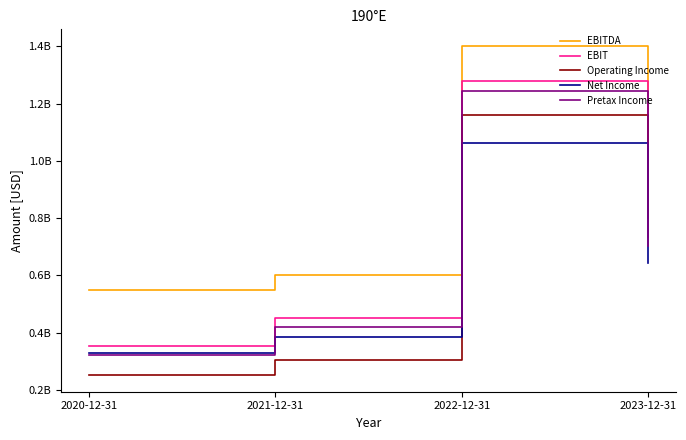

Which has a higher value, 2023-12-31 or 2021-12-31?

2023-12-31